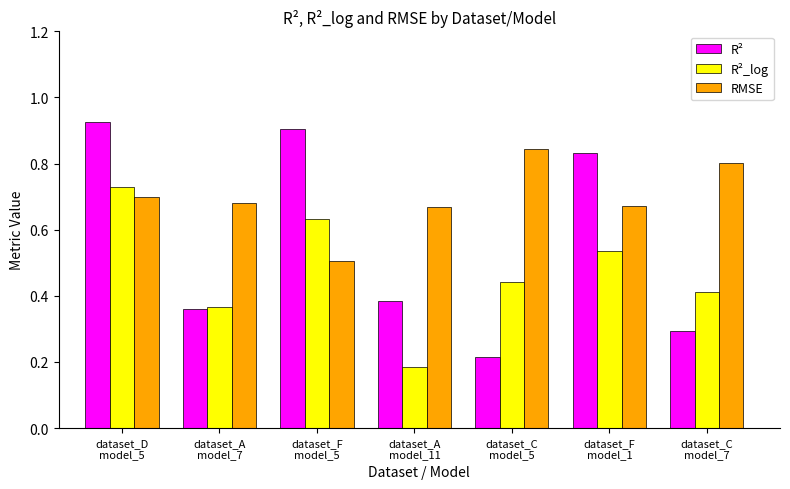

How many bars are there in each group?

3